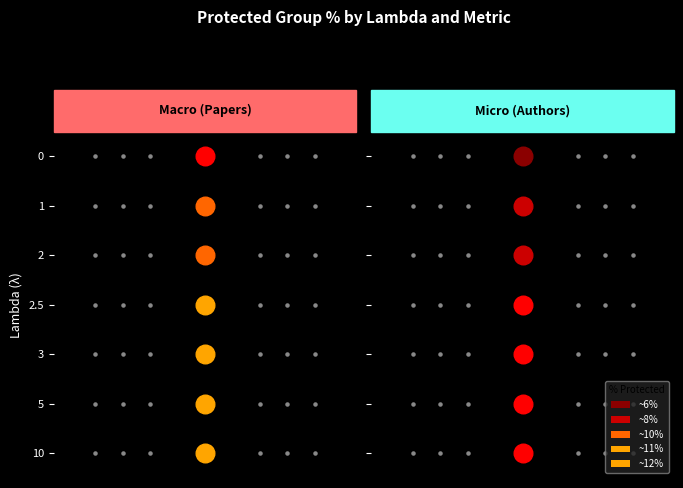

How many data points in 0 are less than 8?

1